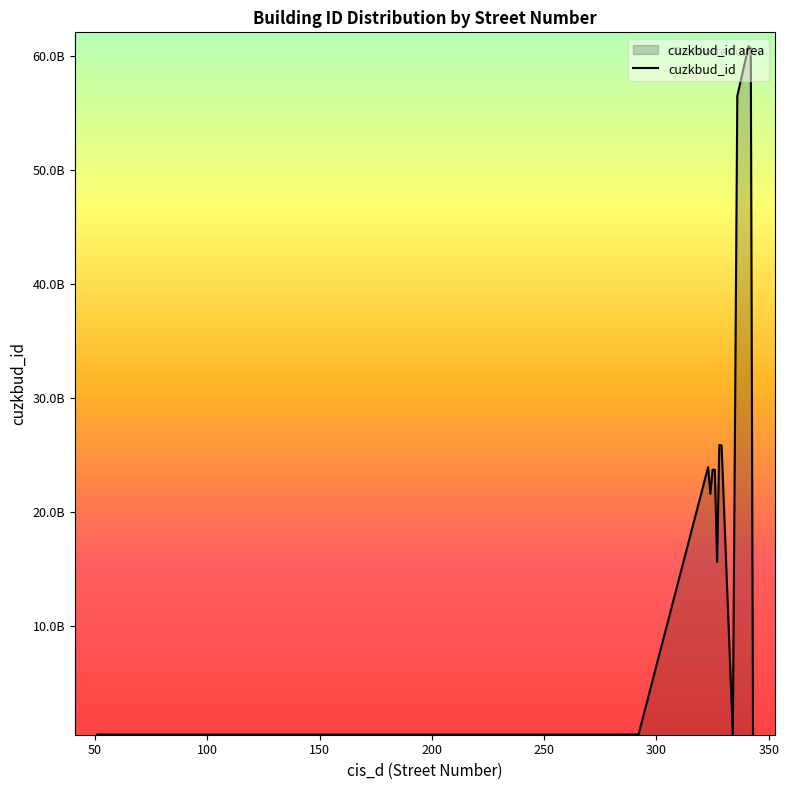

How many lines are shown in the chart?

1